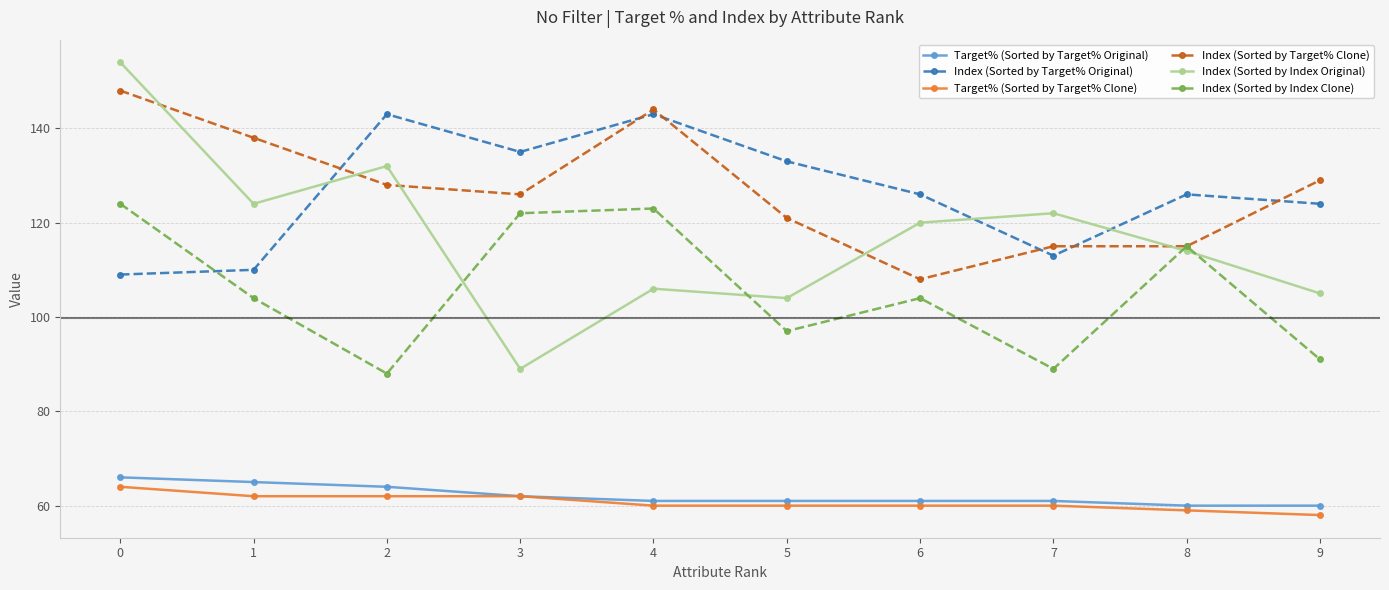

What is the minimum value for Target% (Sorted by Target% Original)?

60.0